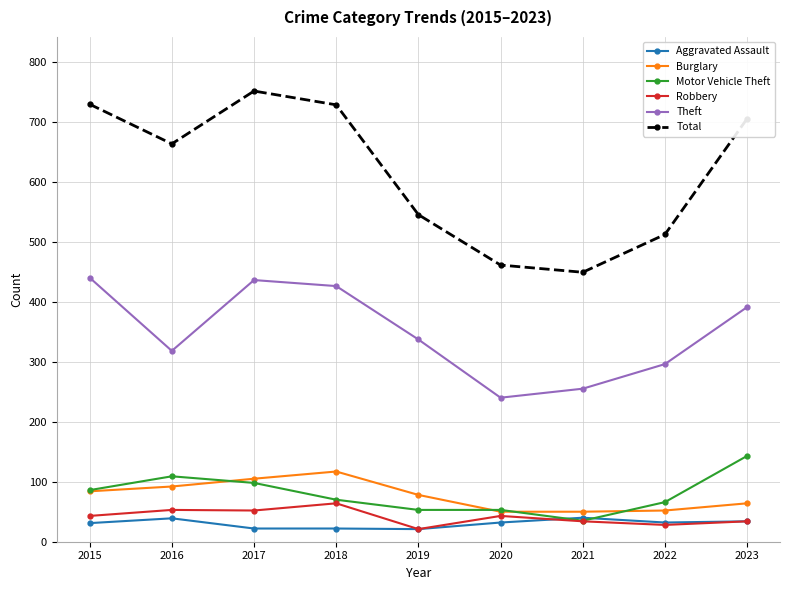

What are all the series names shown in the legend?

Aggravated Assault, Burglary, Motor Vehicle Theft, Robbery, Theft, Total